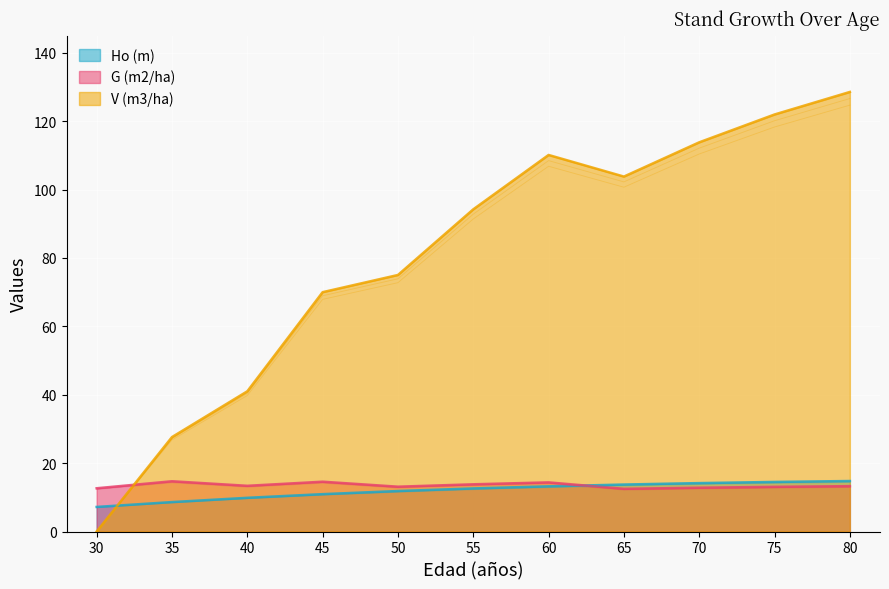

Between which two adjacent categories do Ho (m) and V (m3/ha) first intersect?

30 and 35